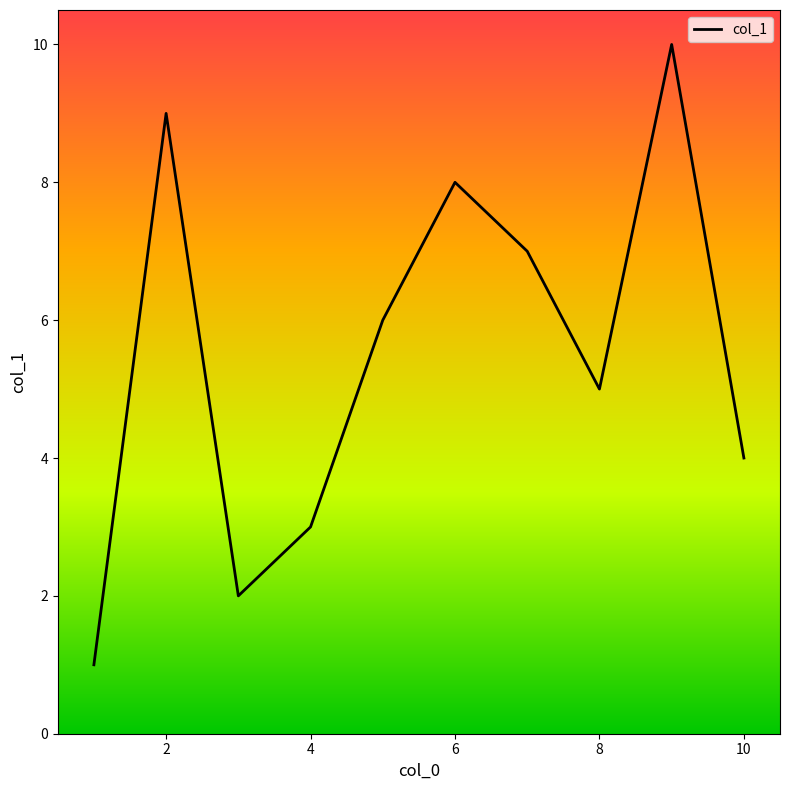

What is the difference between the maximum and minimum values?

9